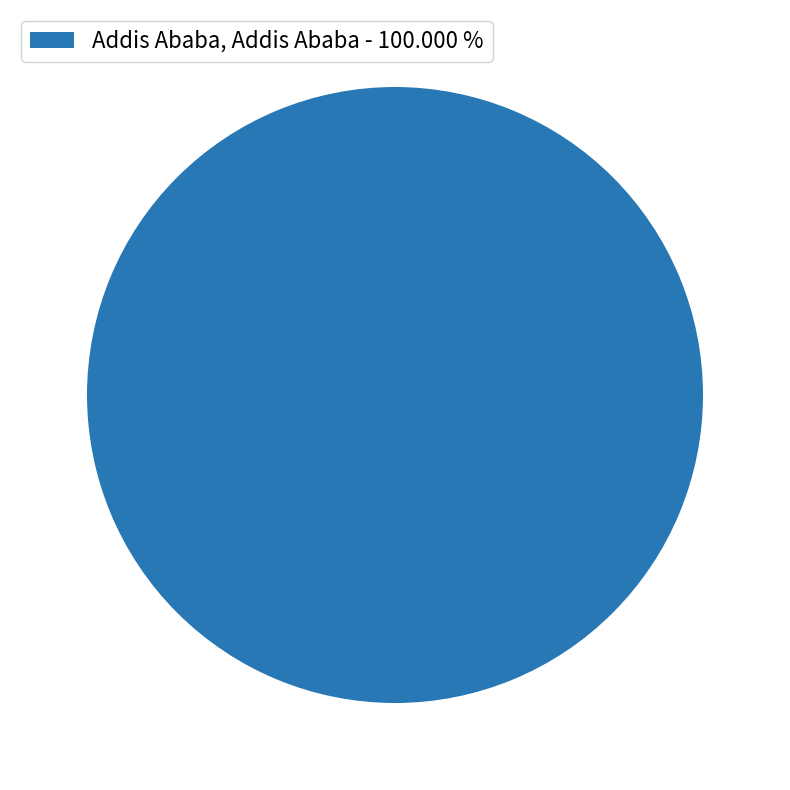

Rank the categories by value from highest to lowest.

Addis Ababa, Addis Ababa - 100.000 %